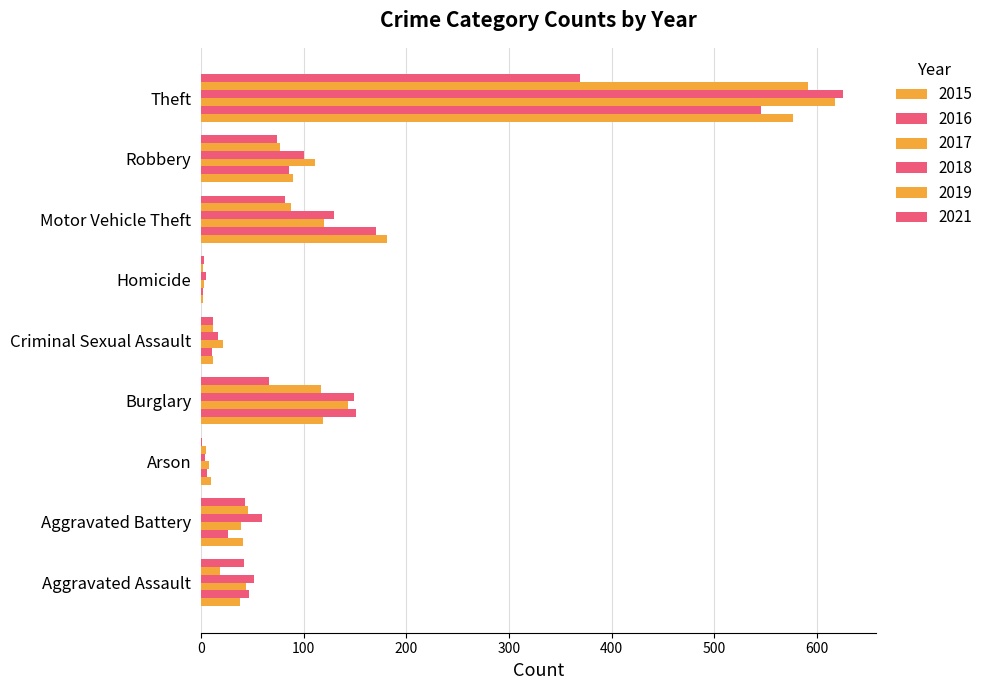

Reading left to right, what are all the values shown in this chart?

2015: 38	41	10	119	12	2	181	90	577
2016: 47	26	6	151	11	2	171	86	546
2017: 44	39	8	143	21	3	120	111	618
2018: 52	59	4	149	17	5	130	100	626
2019: 19	46	5	117	12	2	88	77	591
2021: 42	43	1	66	12	3	82	74	369